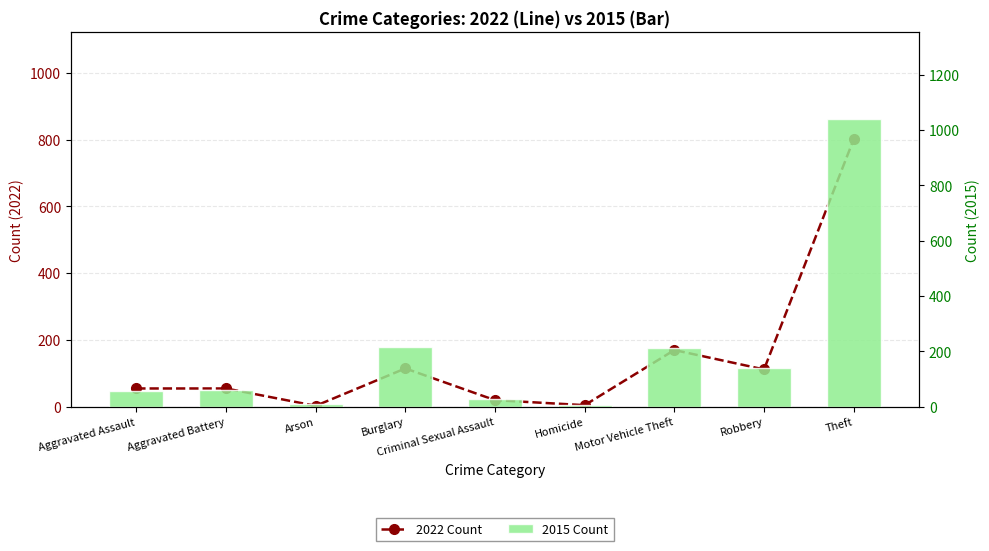

Rank the categories by 2015 Count value from highest to lowest.

Theft, Burglary, Motor Vehicle Theft, Robbery, Aggravated Battery, Aggravated Assault, Criminal Sexual Assault, Arson, Homicide